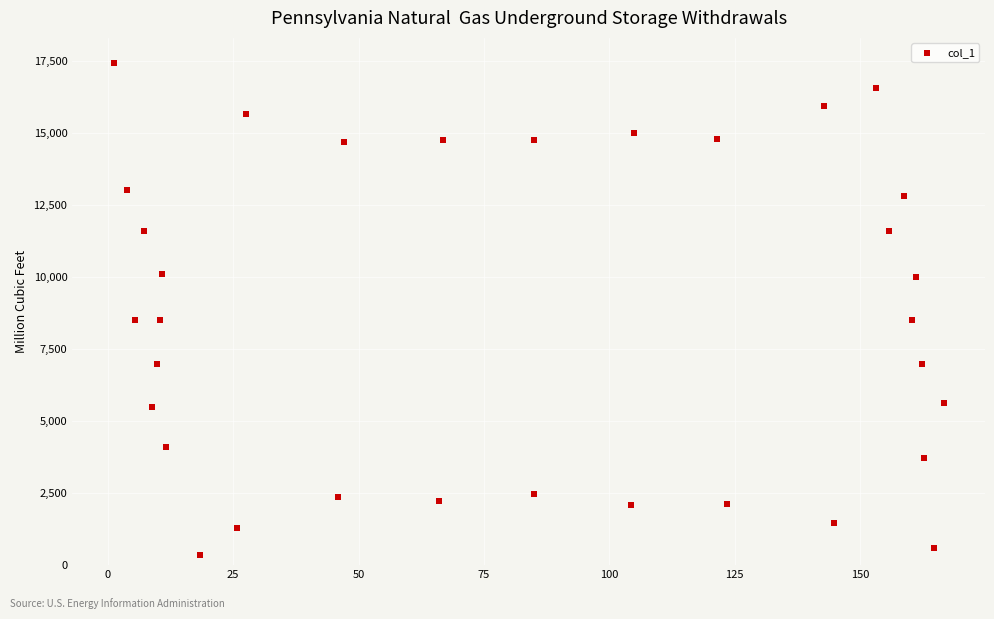

What is the range of Y values (max minus min)?

17086.8